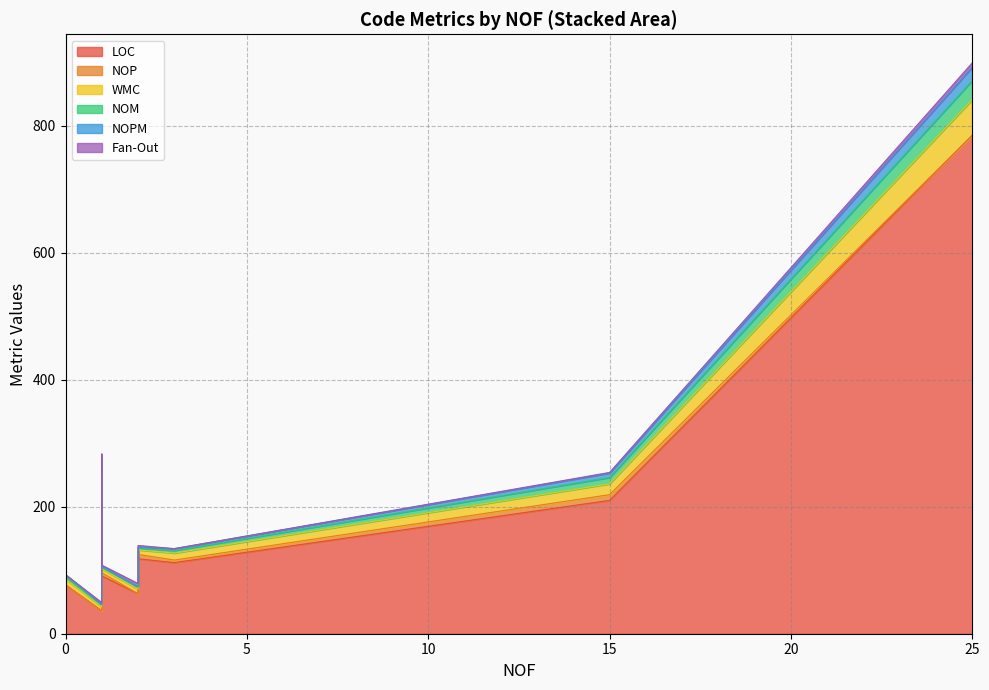

At 2, list the series in order from largest to smallest.

LOC, NOP, WMC, NOM, Fan-Out, NOPM